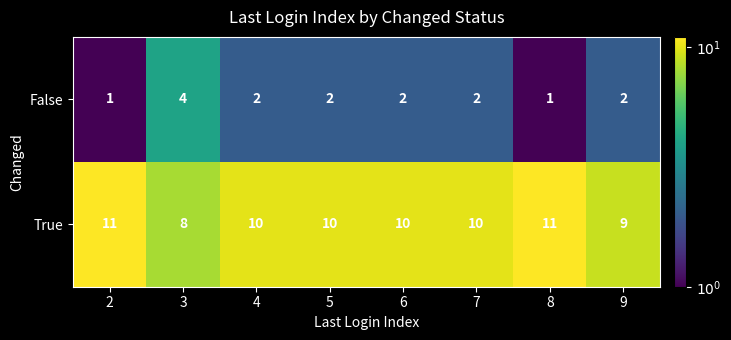

The value of True at 9 is 9. True or false?

True